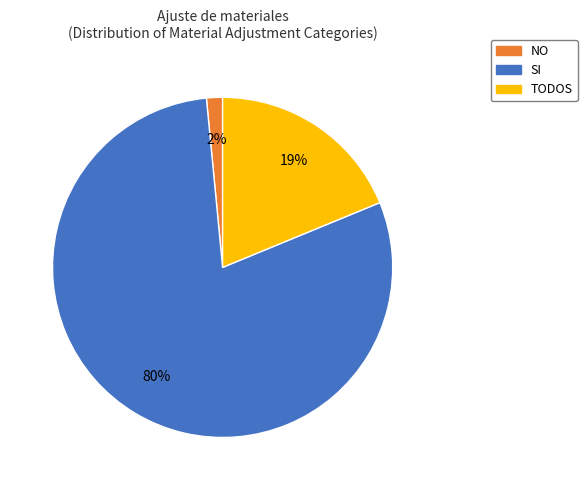

Which category has the biggest portion of the pie?

SI